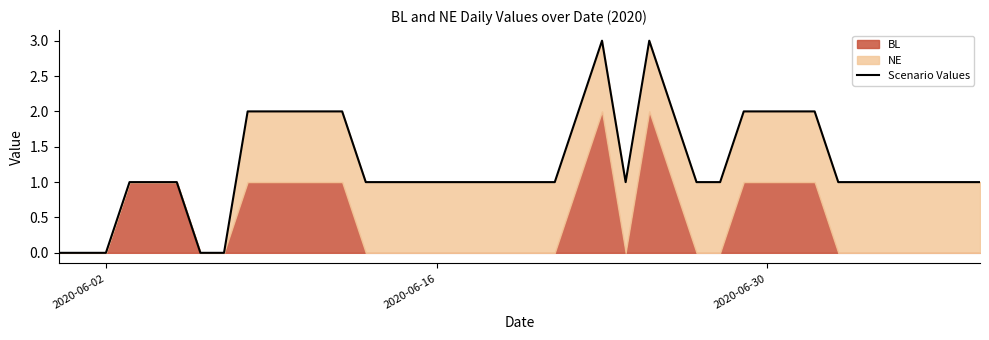

How many values are between 1 and 2?

33